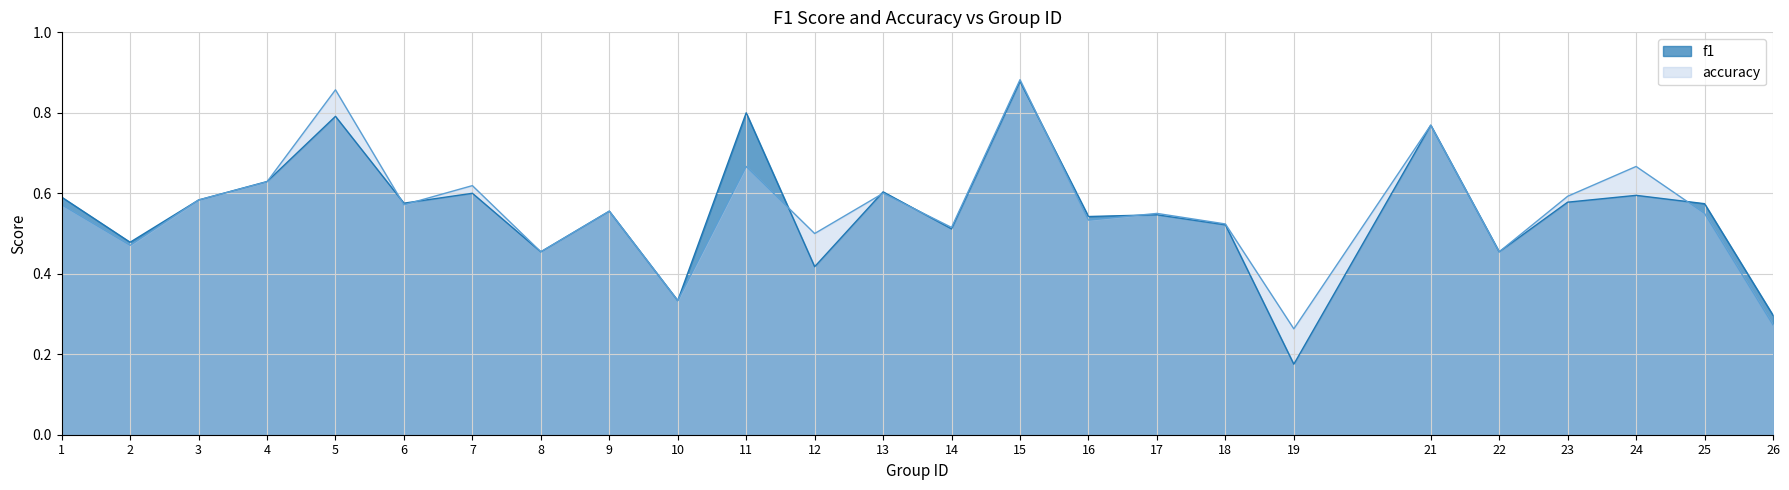

Count the accuracy values in the range 0 to 1.

25